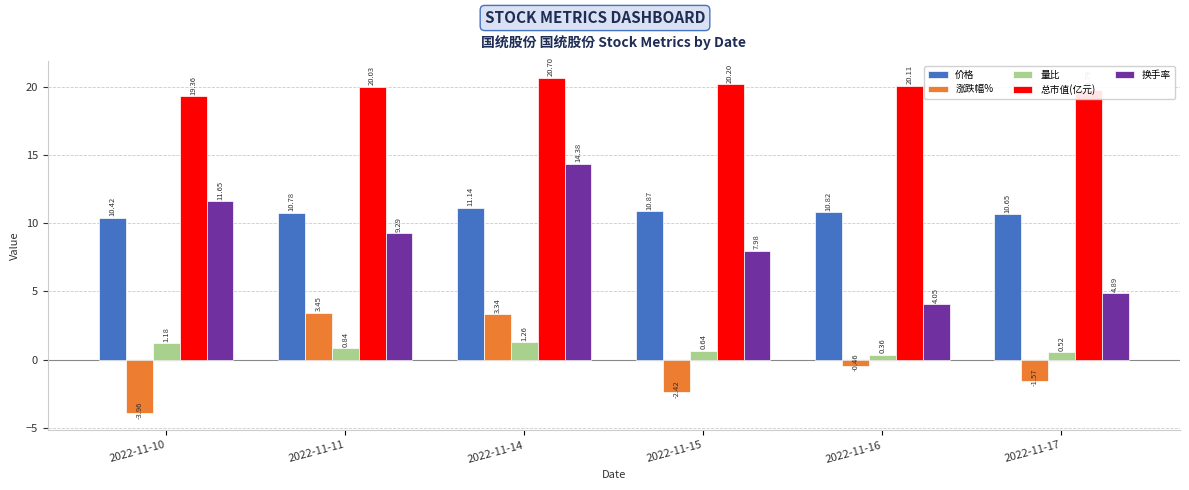

At which category is the sum across all series the highest?

2022-11-14